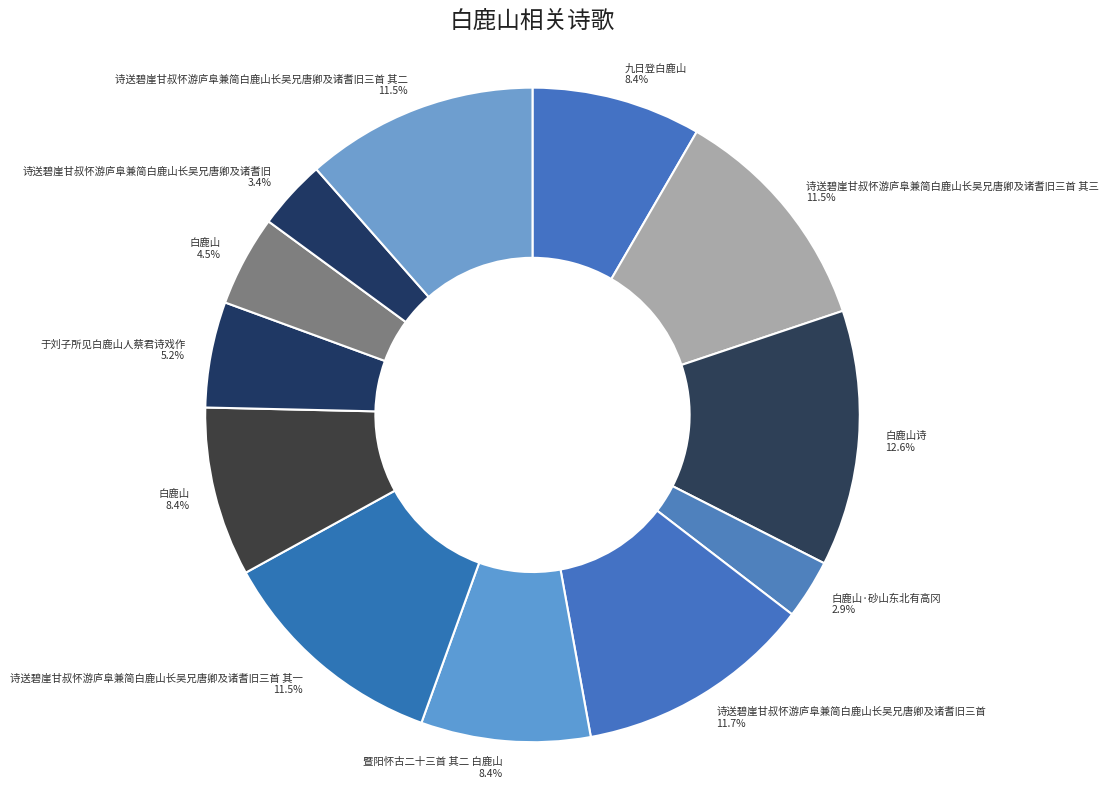

How many segments does this pie chart have?

12